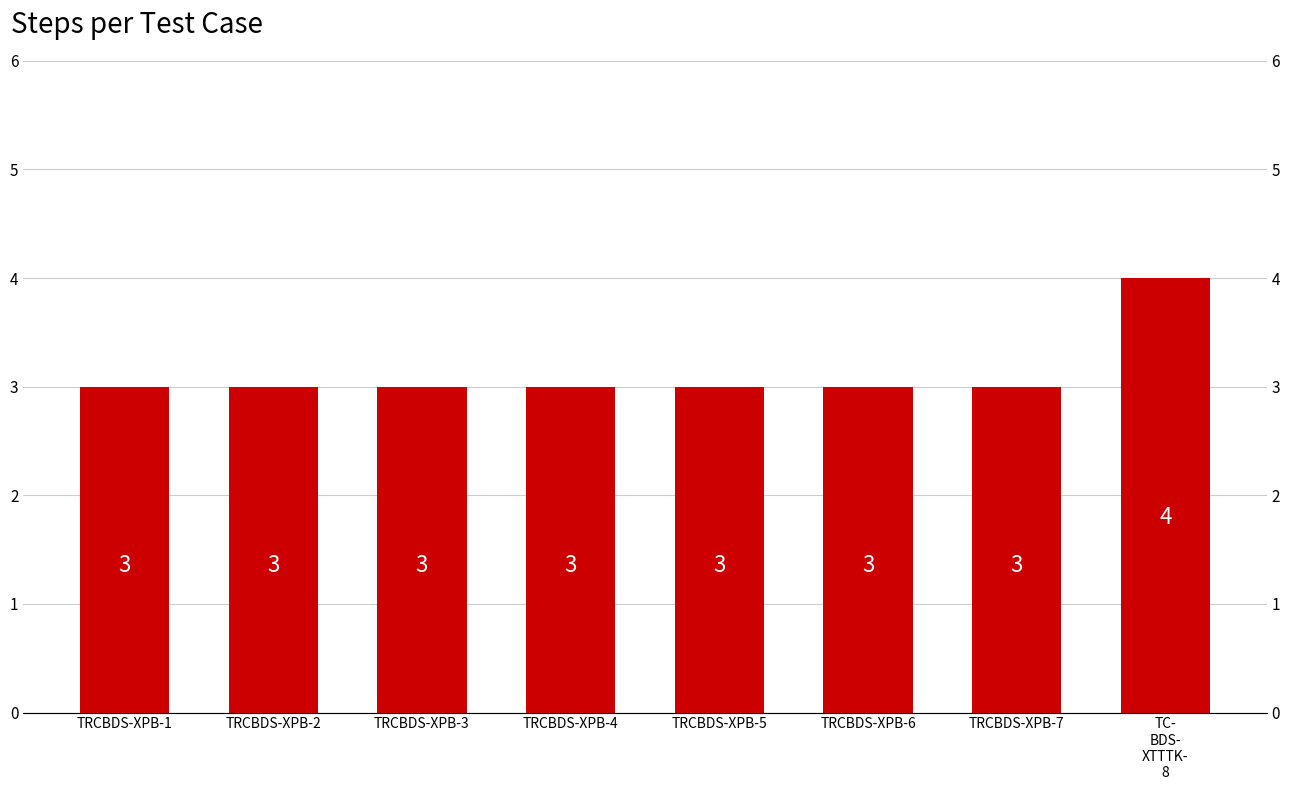

The chart shows a value of 3 at TRCBDS-XPB-1. True or false?

True